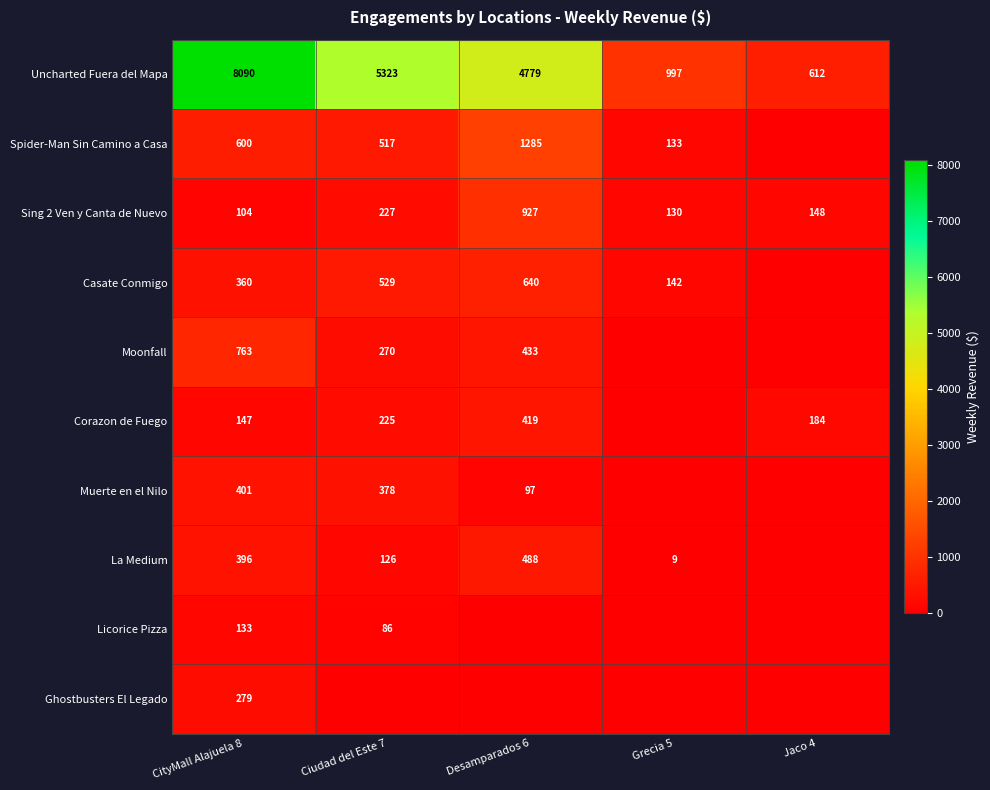

True or false: Uncharted Fuera del Mapa has a value of 916.9 at Jaco 4.

False